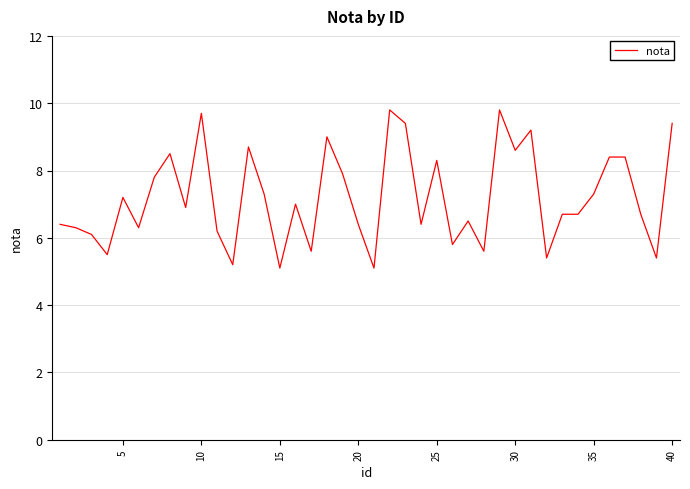

What is the difference between the maximum and minimum values?

4.7